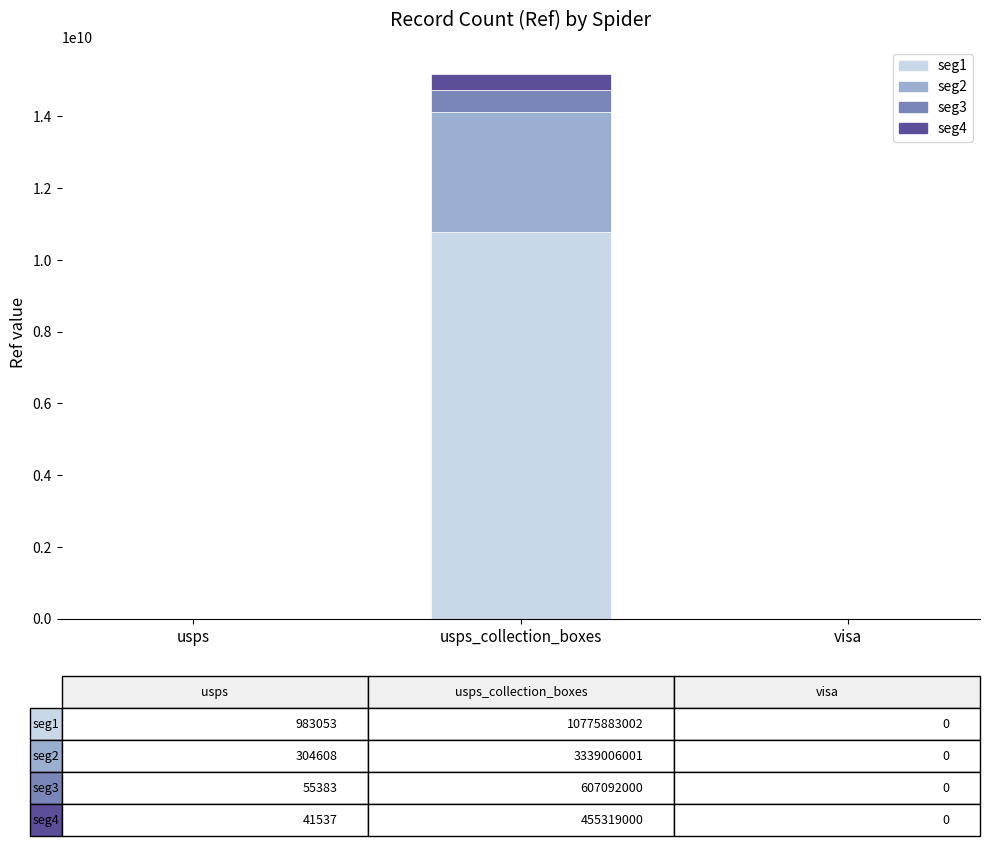

At which category is the sum across all series the highest?

usps_collection_boxes